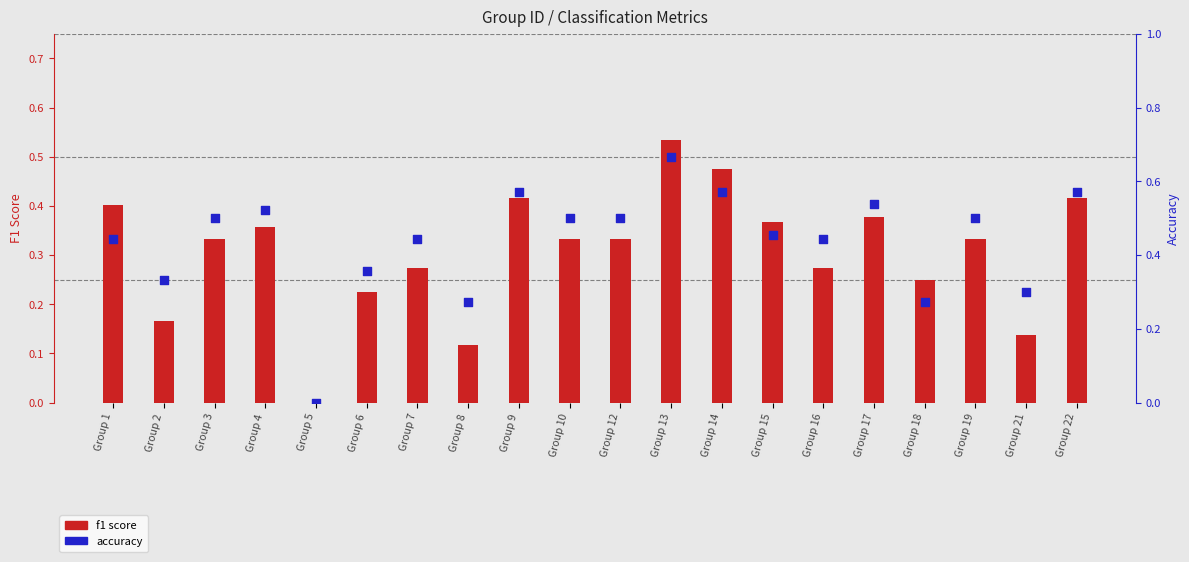

Which series reaches the minimum Y coordinate?

f1 score